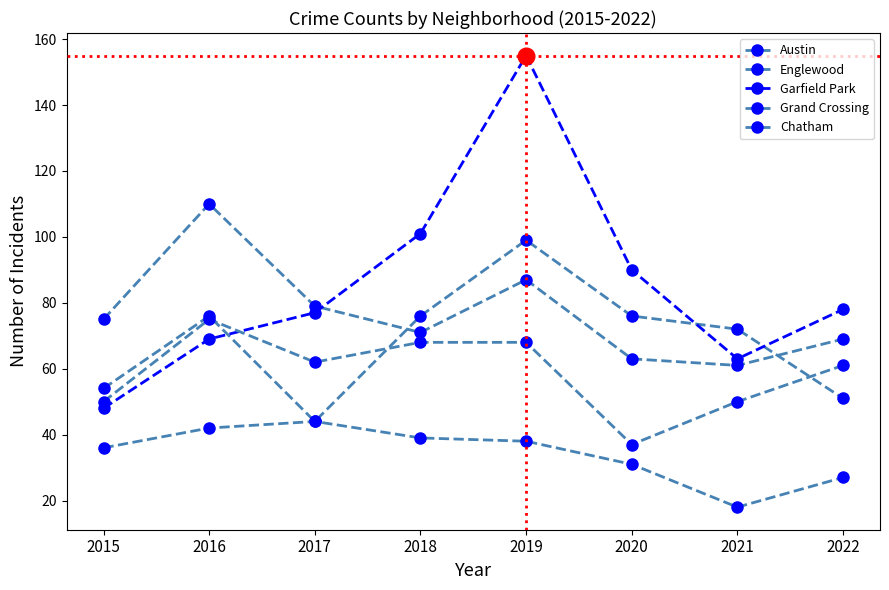

The value of Chatham at 2022 is 39. True or false?

False